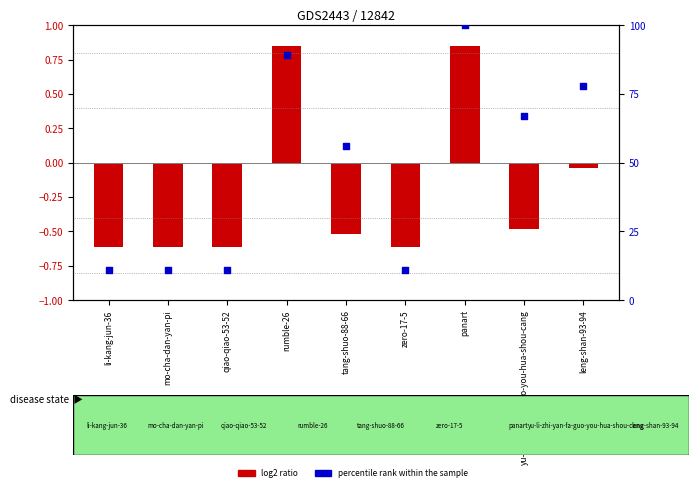

Which series contains the lowest Y value?

log2 ratio